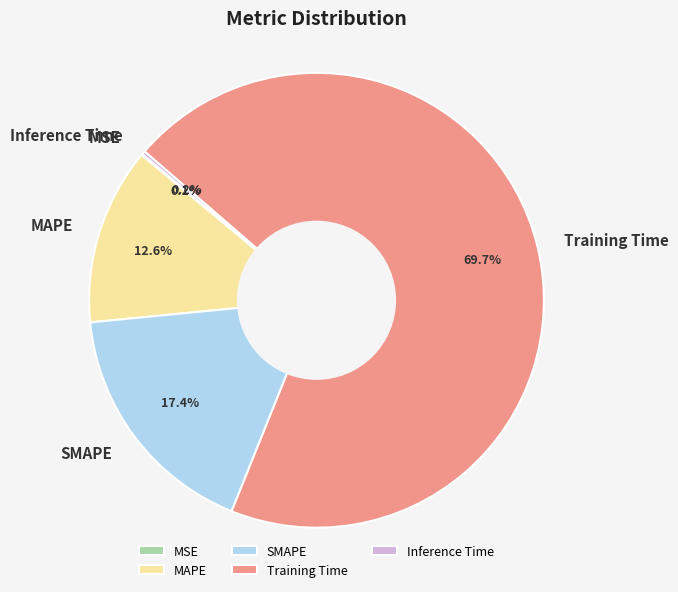

What is the largest slice in the pie chart?

Training Time